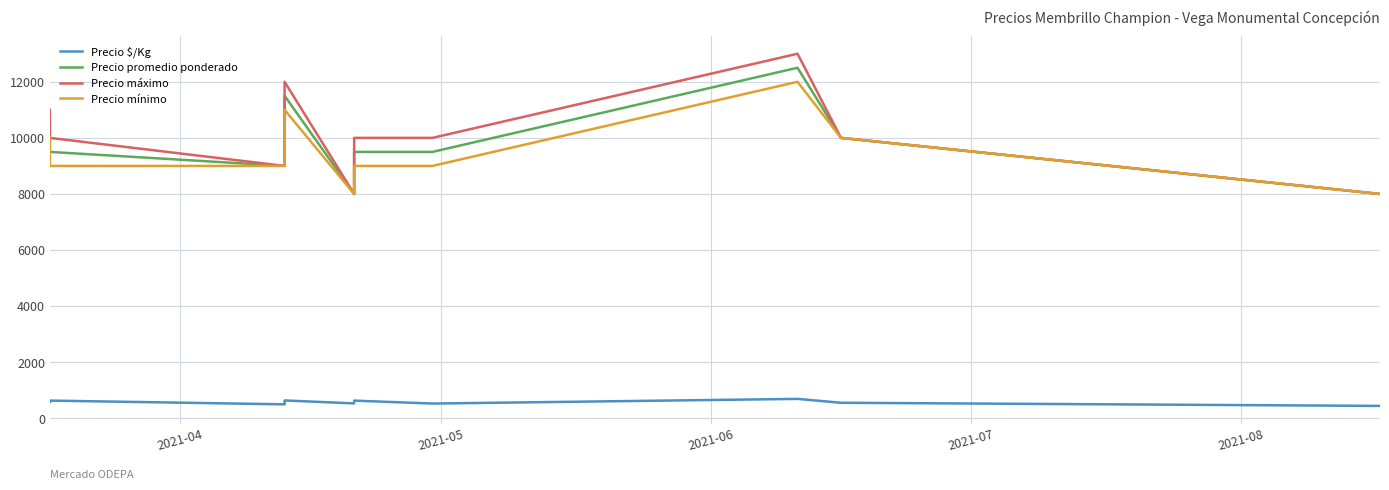

True or false: Precio mínimo and Precio $/Kg cross at least once.

False